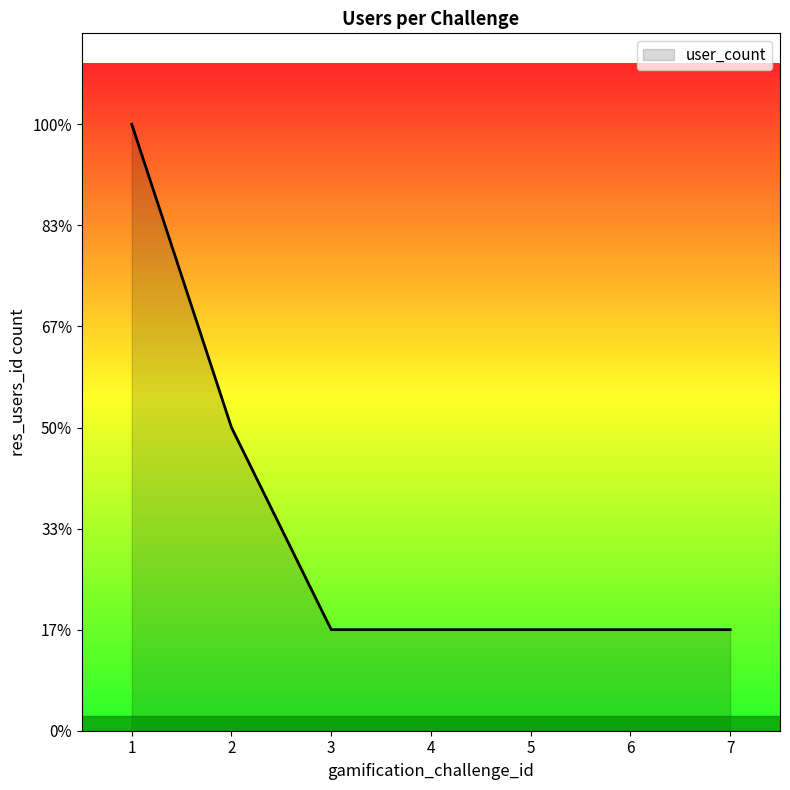

At which label is the value closest to 3?

2